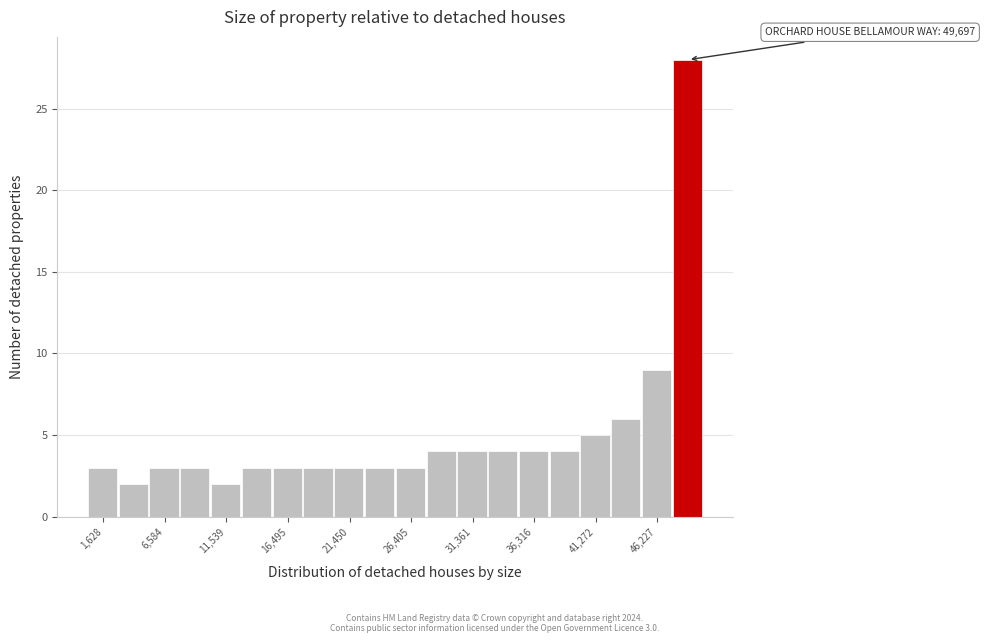

Over which range of the x-axis is the bar tallest?

47500 to 50000